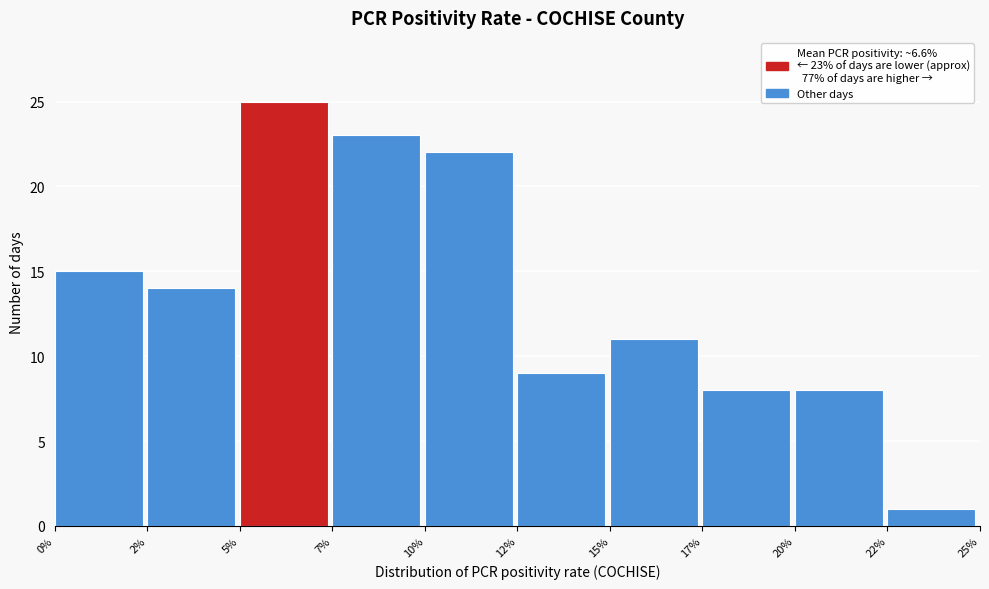

Reading left to right, list all the values displayed in this chart.

15	14	25	23	22	9	11	8	8	1